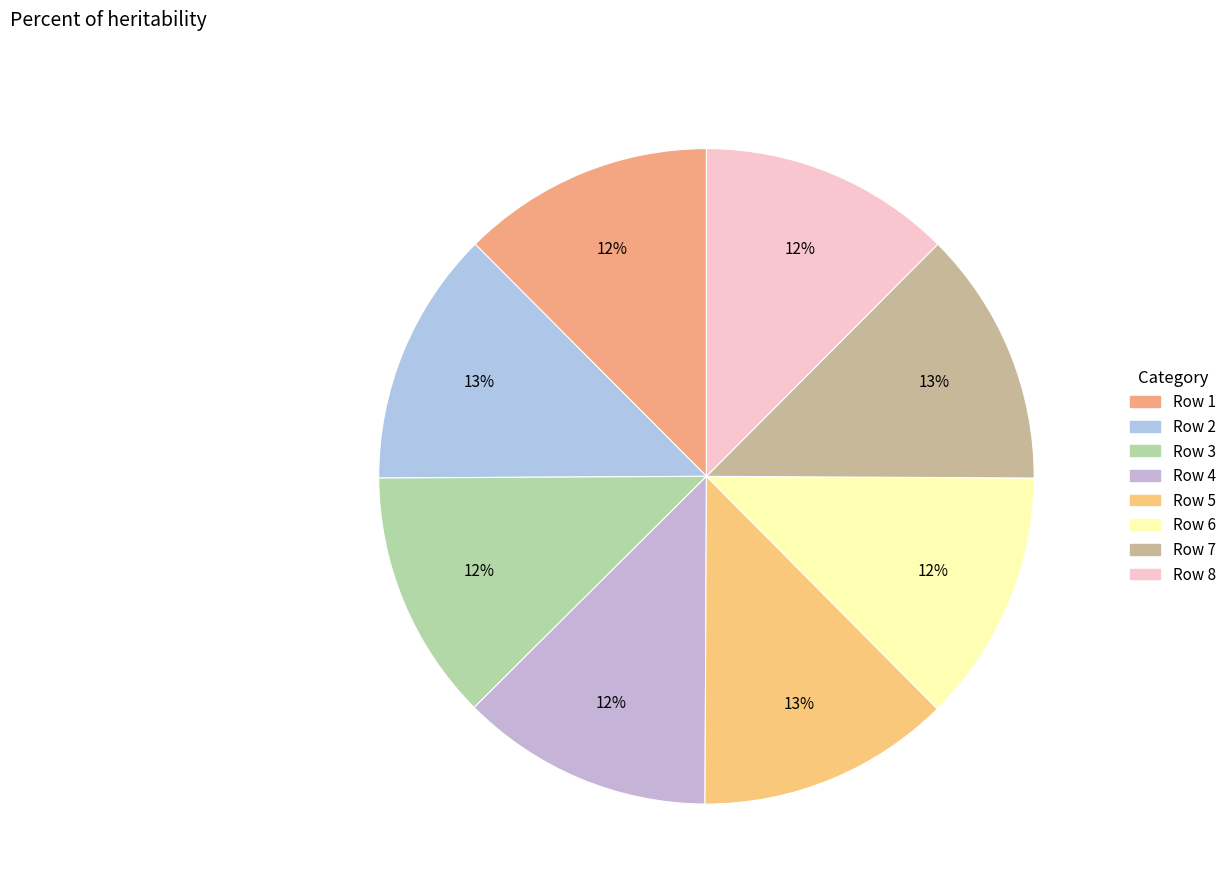

Between Row 6 and Row 2, which is larger?

Row 2